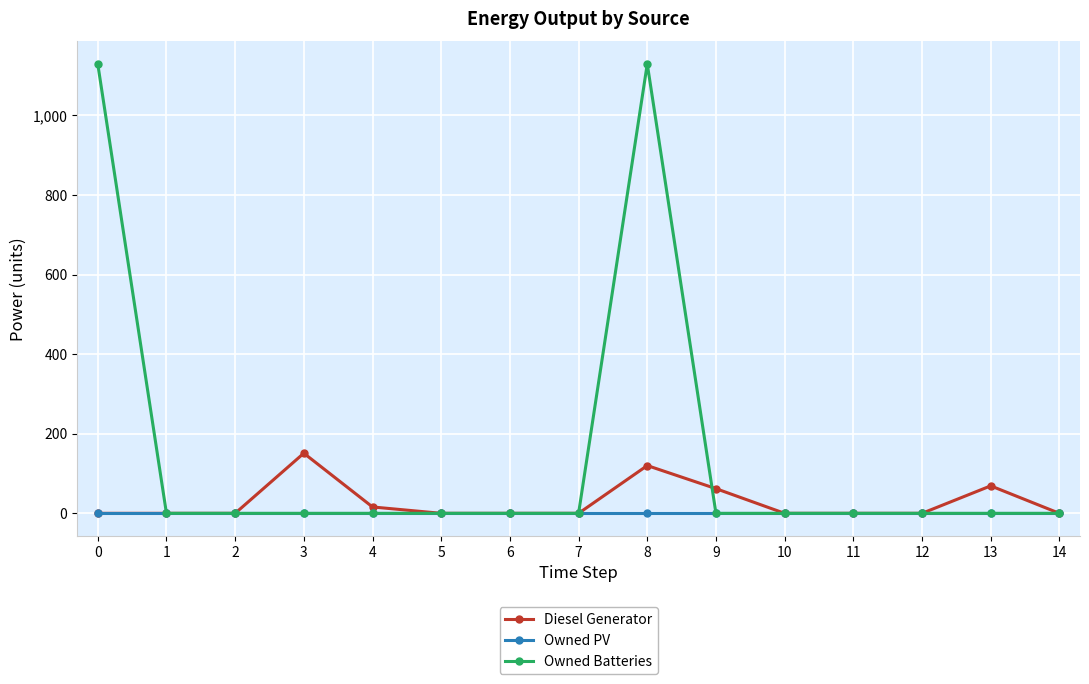

What is the highest value of the Diesel Generator series?

151